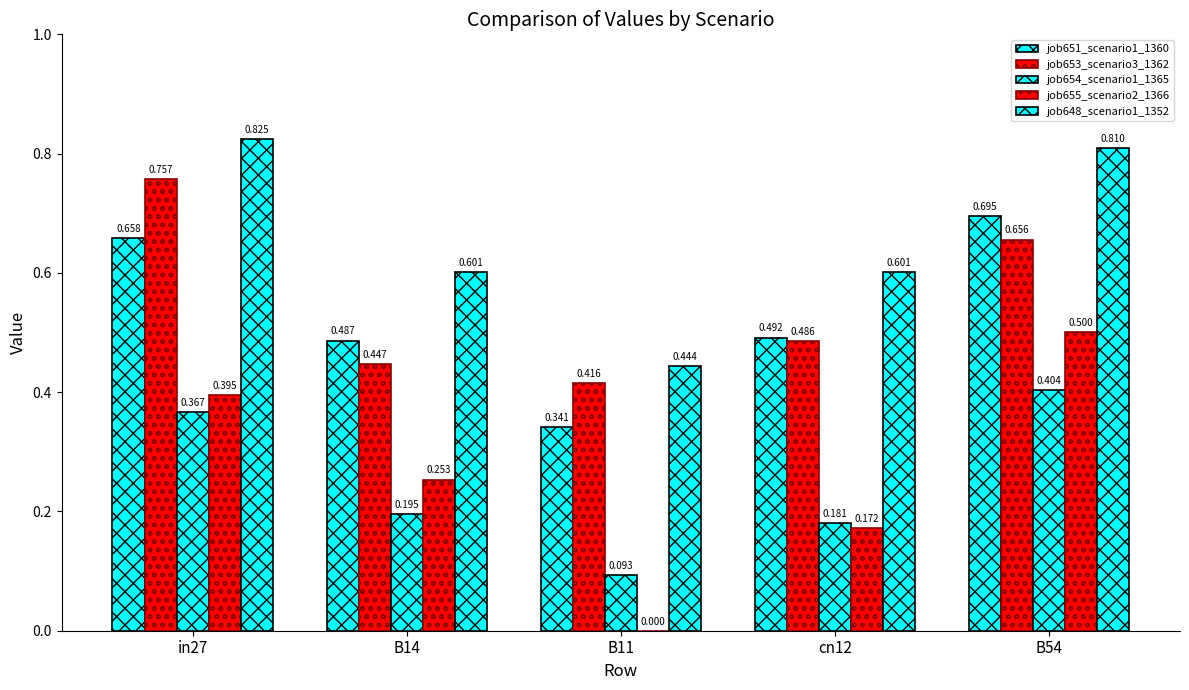

How many categories are shown in the chart?

5